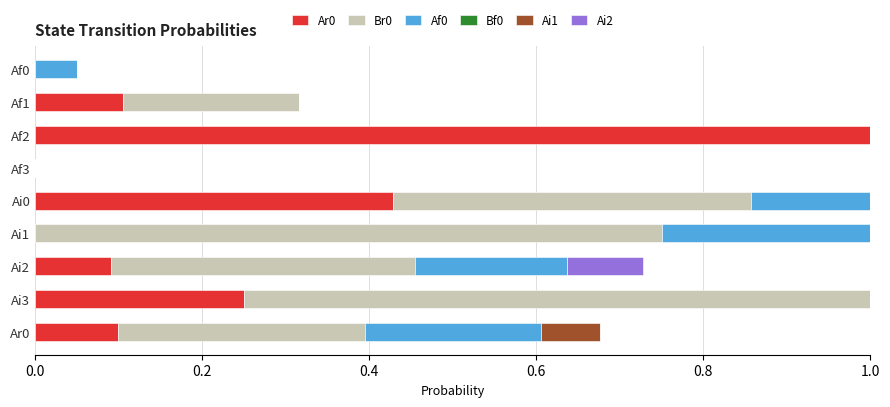

What is the total value across all series at Ai1?

1.0